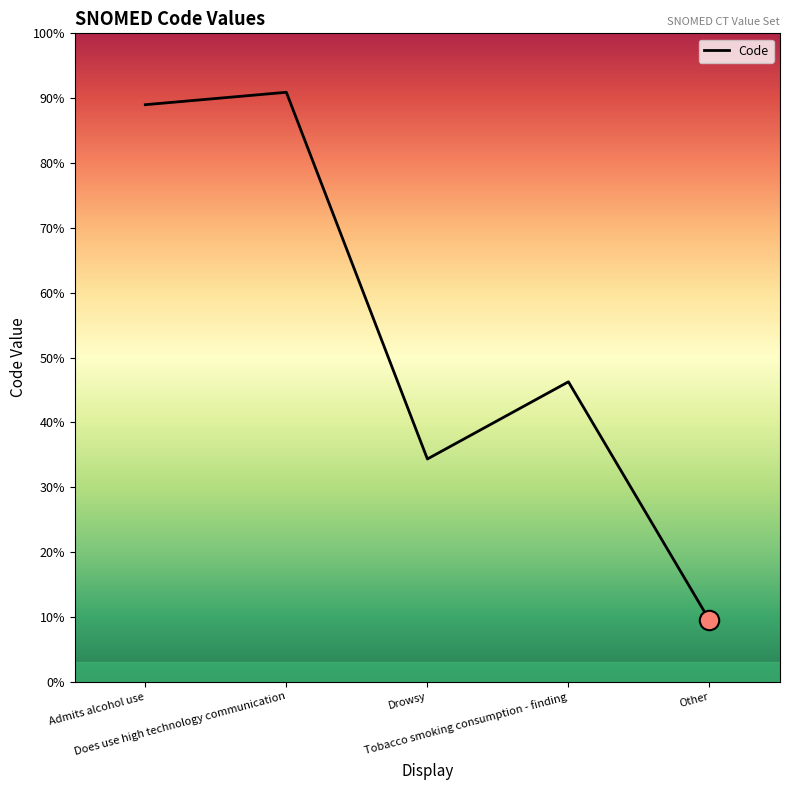

Does the chart display data point markers on the line(s)?

No